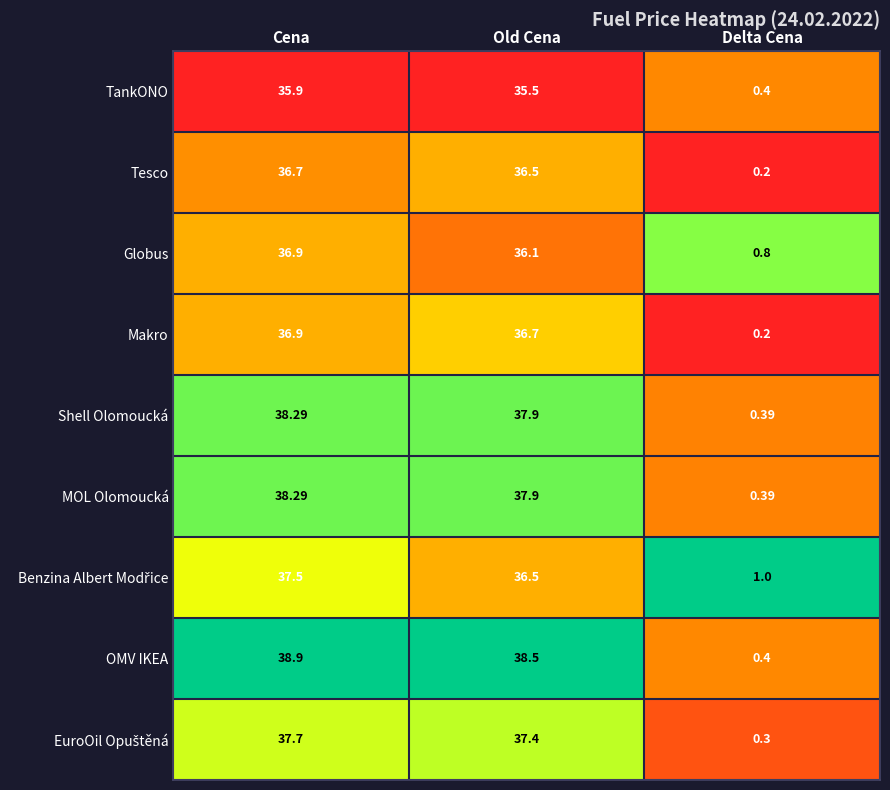

At which category is the sum across all series the highest?

Cena